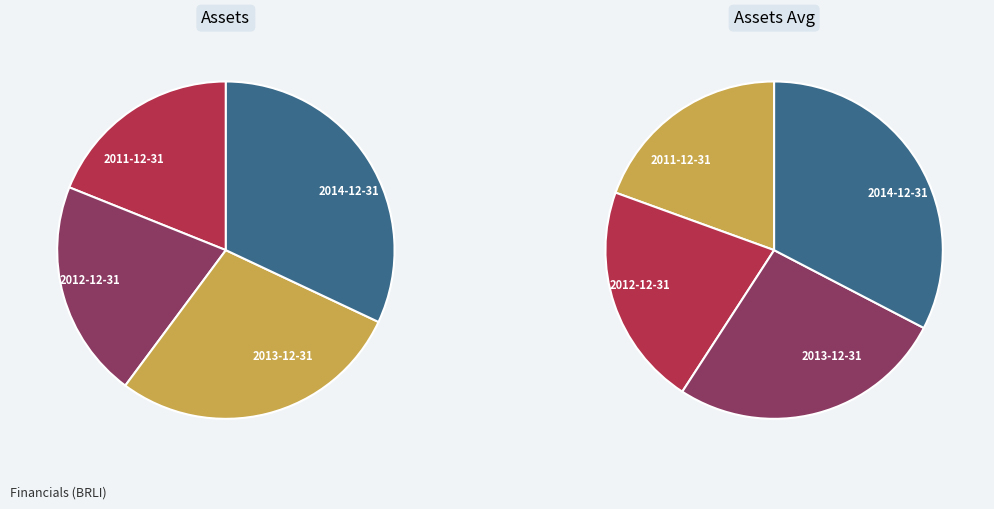

To the nearest percent, what is the combined percentage of 2012-12-31 and 2014-12-31?

54%